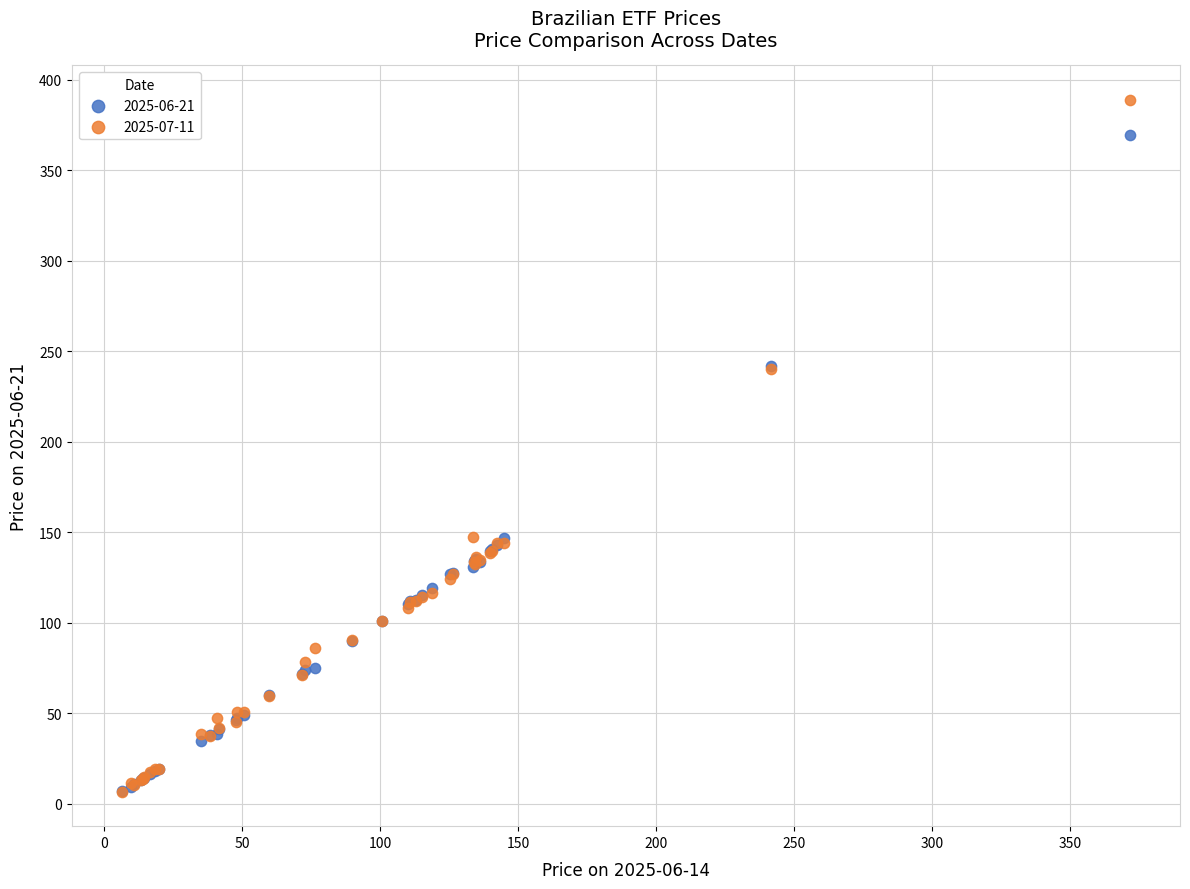

Which series contains the highest Y value?

2025-07-11